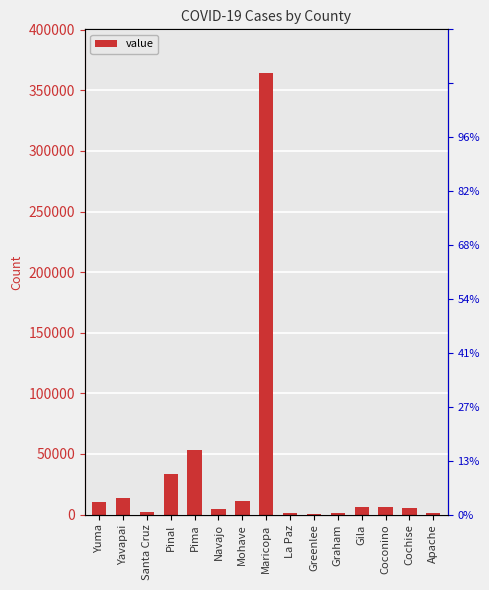

At which category does the chart reach its minimum across all series?

Greenlee